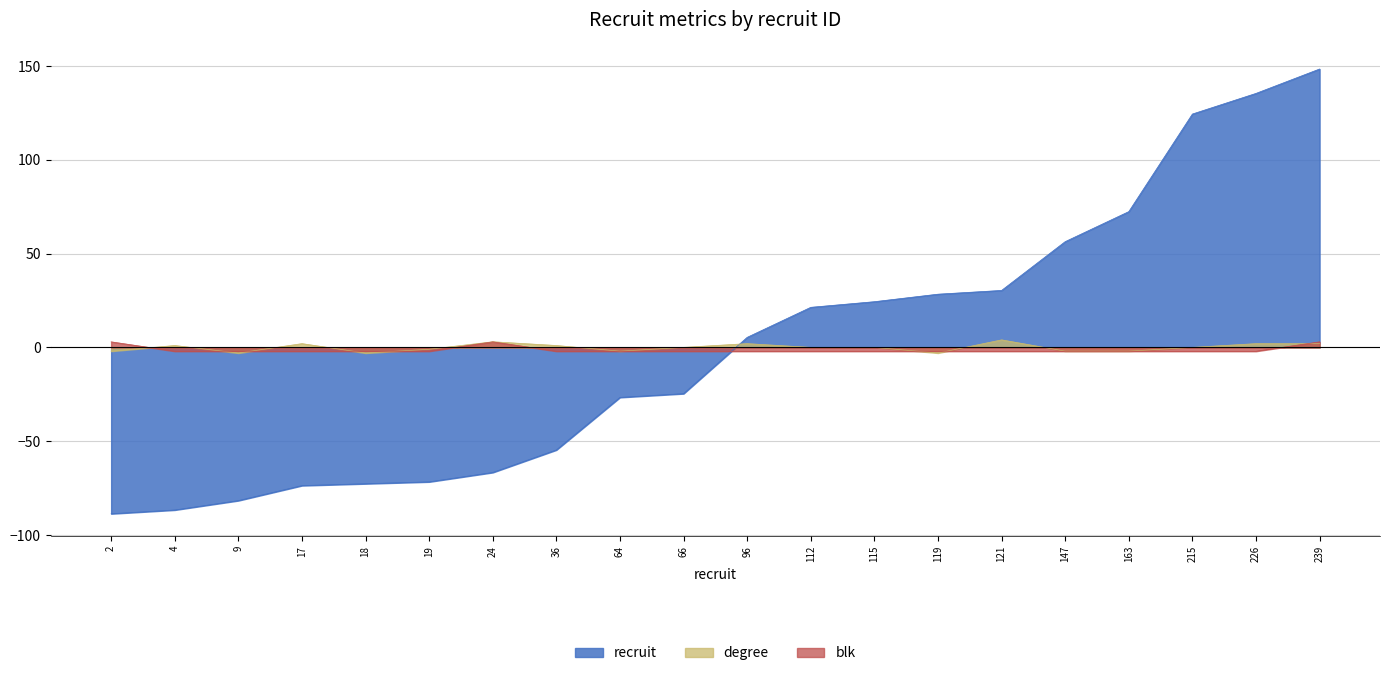

How many lines are shown in the chart?

3